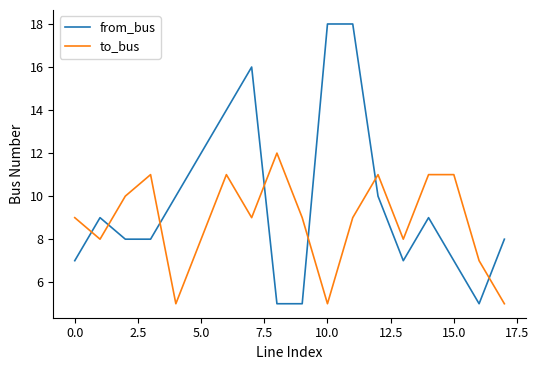

What is the greatest value displayed?

18